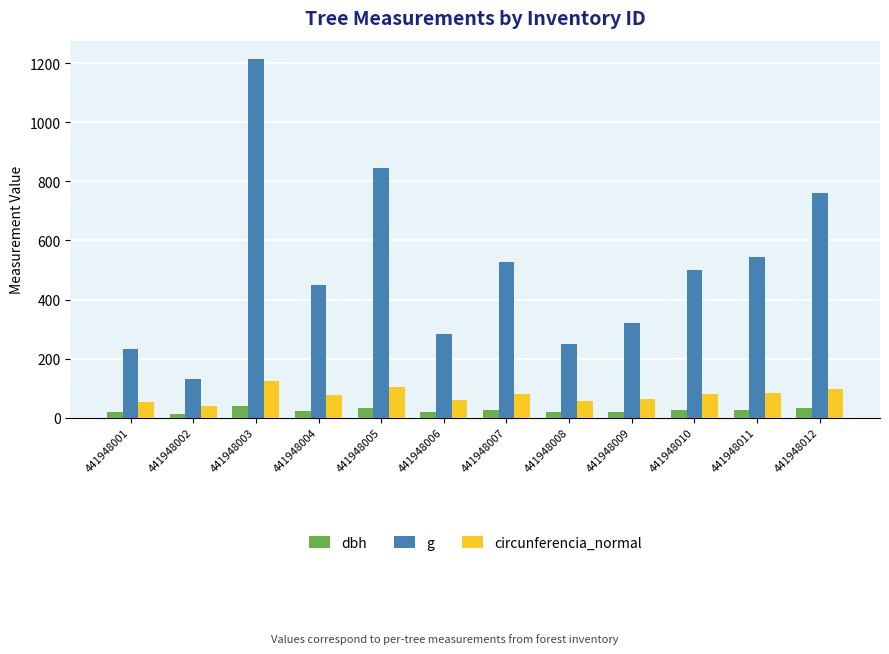

What is the sum of all circunferencia_normal values?

916.5